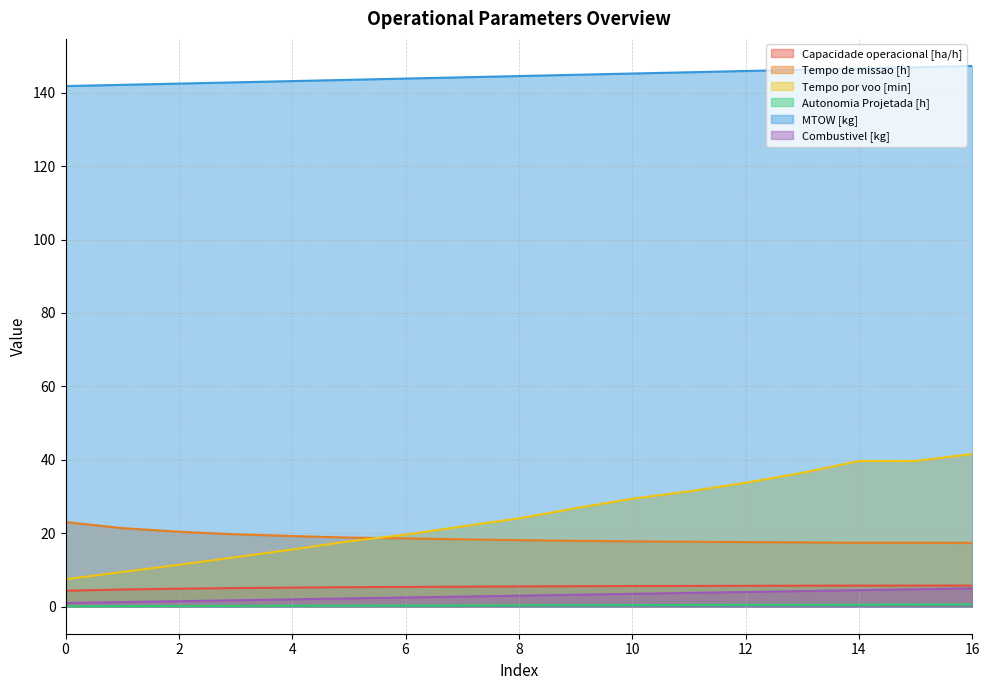

What value does the Autonomia Projetada [h] series have at 1?

0.2